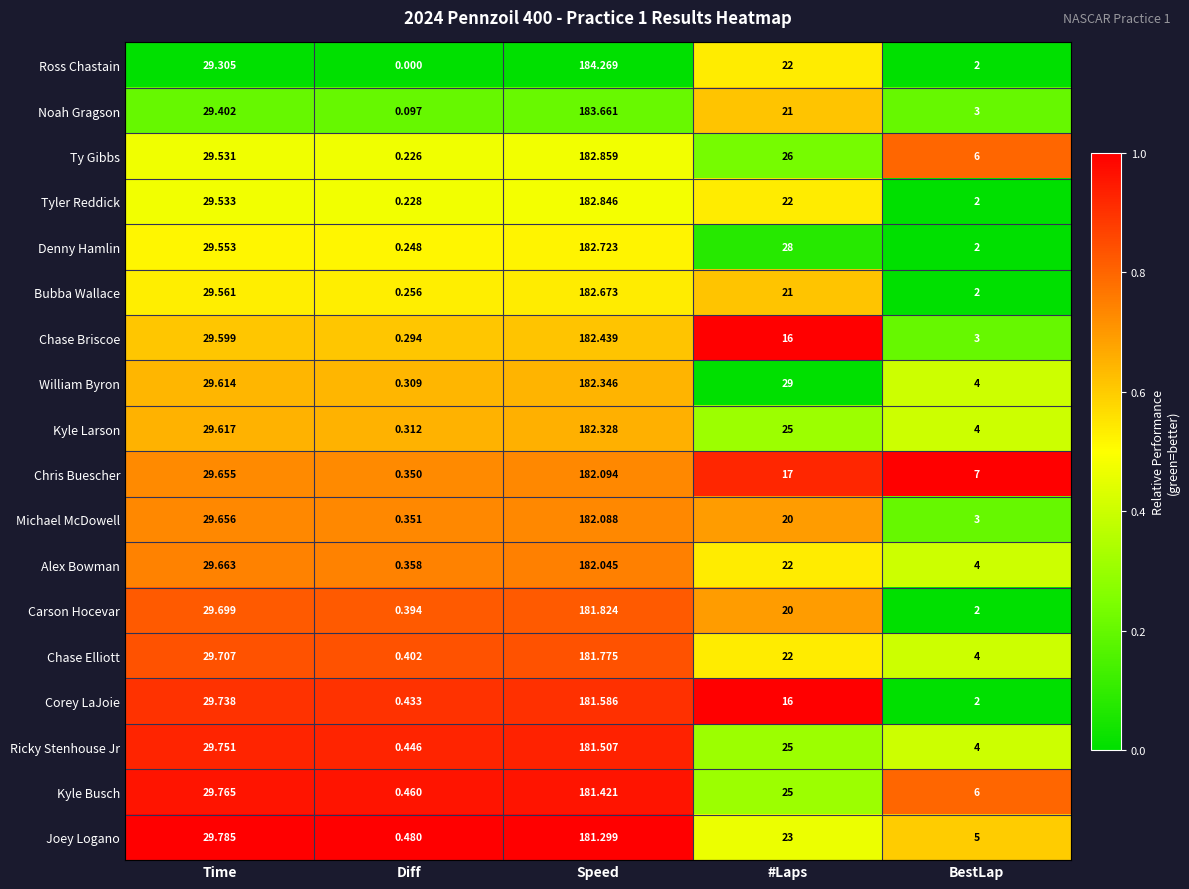

At which label does Alex Bowman first exceed 22?

Time